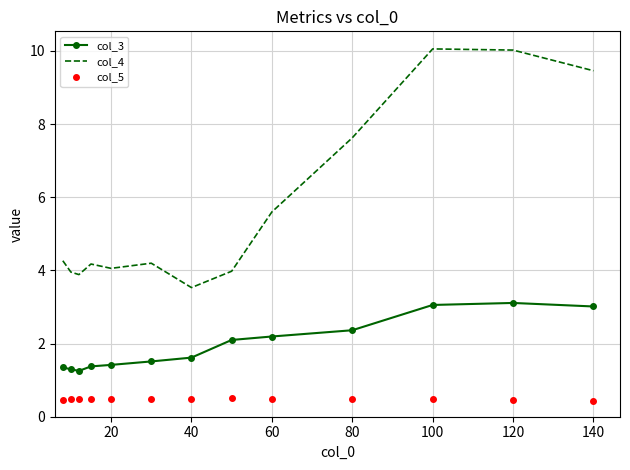

What is the sum of all col_3 values?

25.7